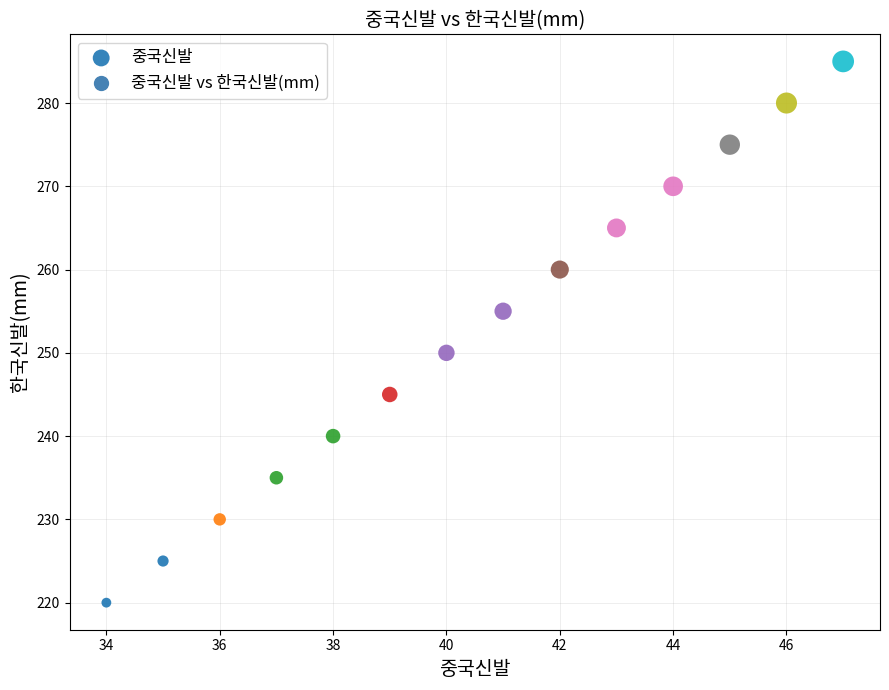

What Y value in the scatter plot is closest to 252?

250